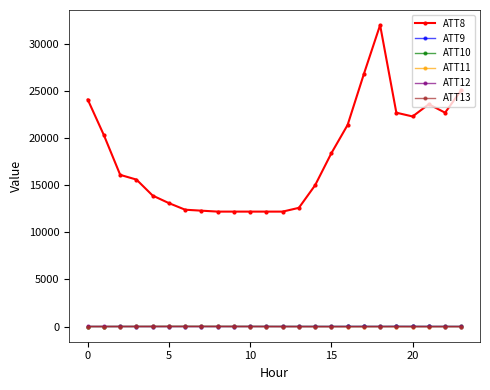

What is the maximum value shown in the chart?

32000.0